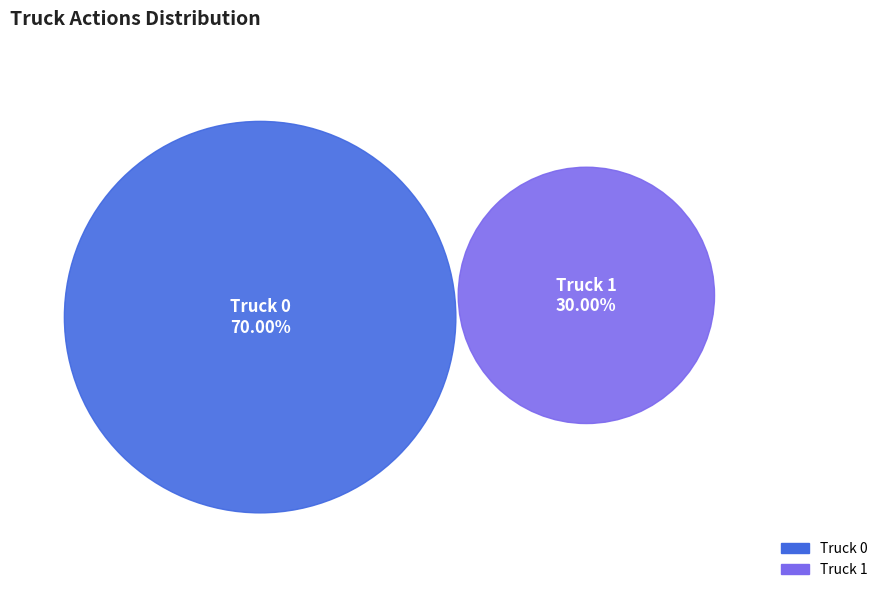

To the nearest percent, what percentage of the pie is Truck 0?

70%